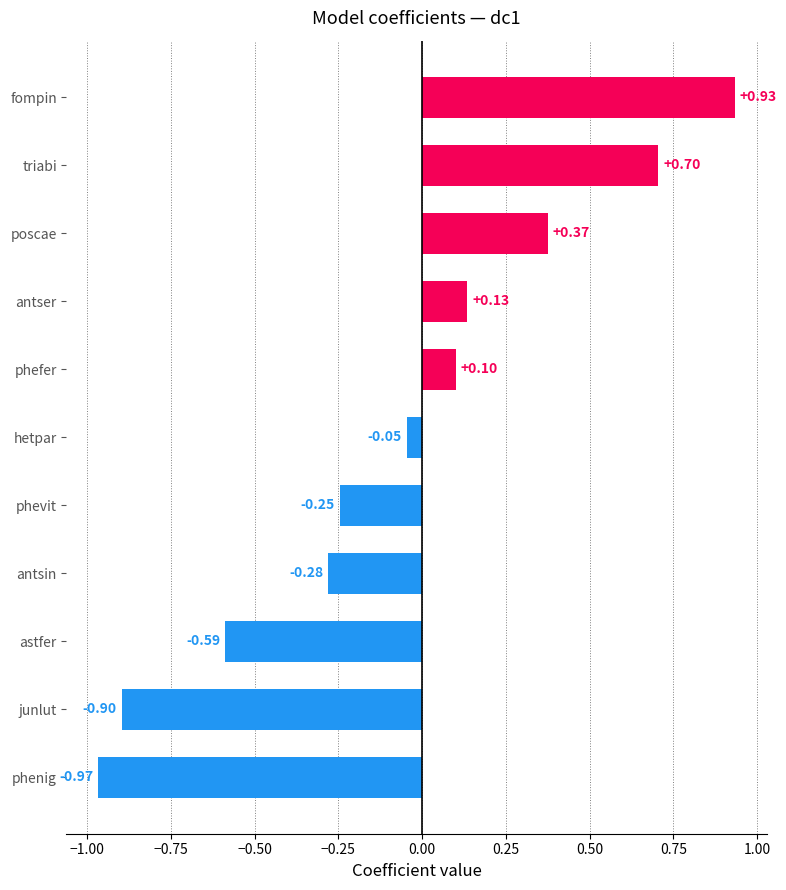

Are the bars grouped side by side (vs. stacked)?

No